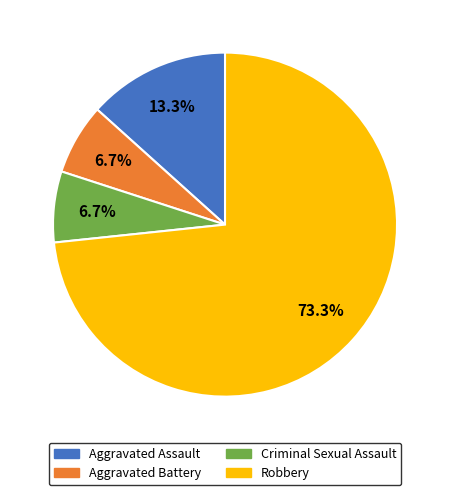

To the nearest percent, what is the difference between the Aggravated Battery and Aggravated Assault slice percentages?

7%